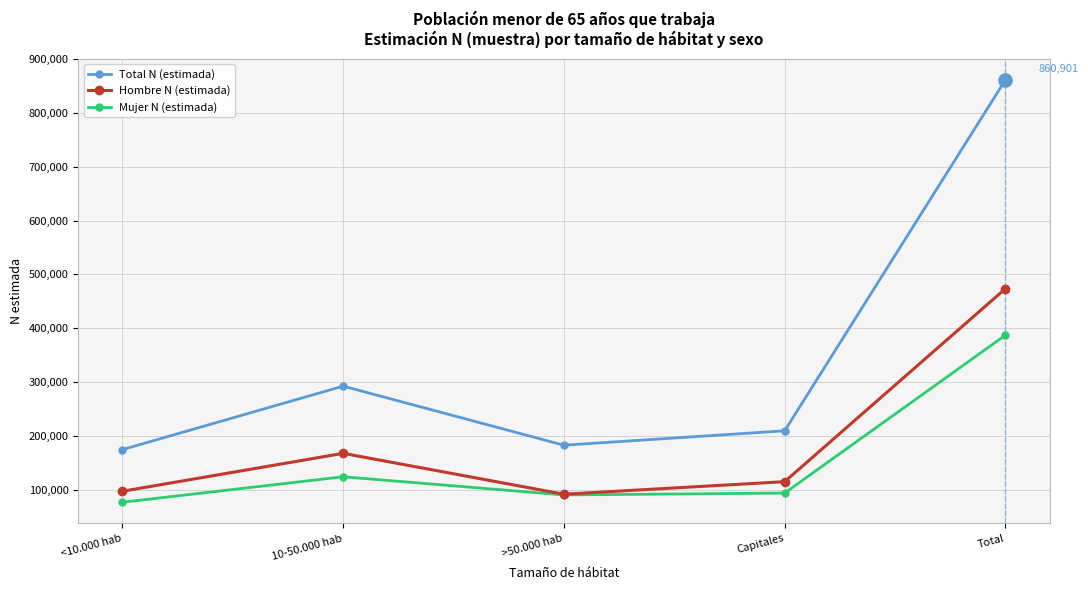

At how many categories does at least one series exceed 478313?

1